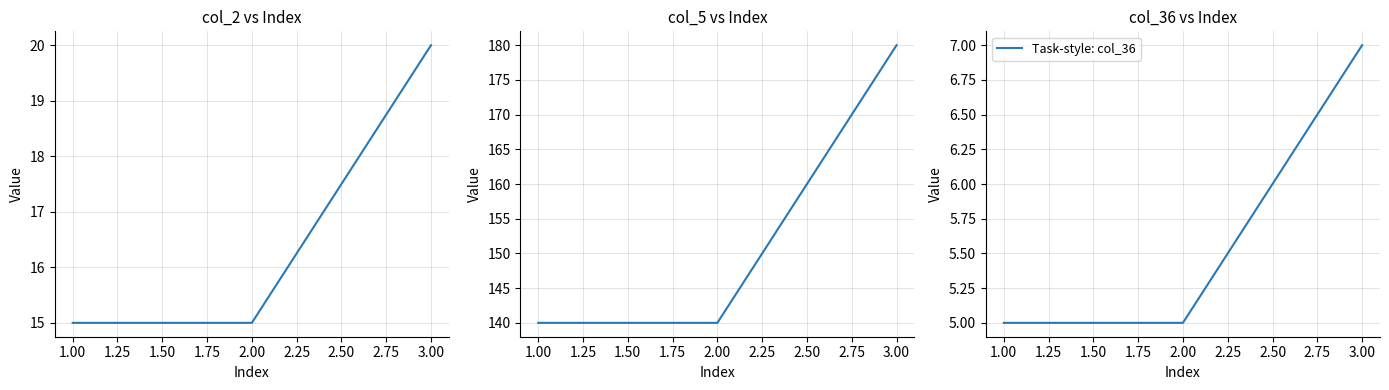

Is it true that Task-style: col_36 equals 5 at 2.00?

True